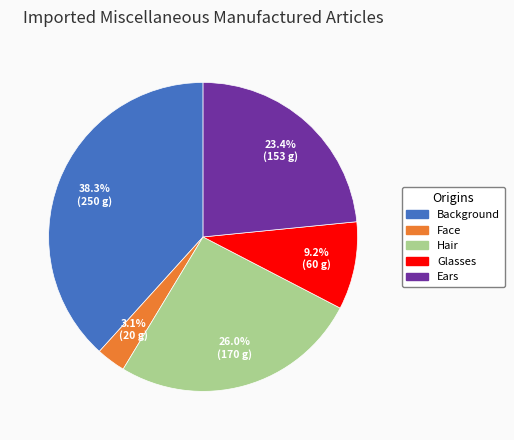

What percentage is the Ears slice, to the nearest percent?

23%